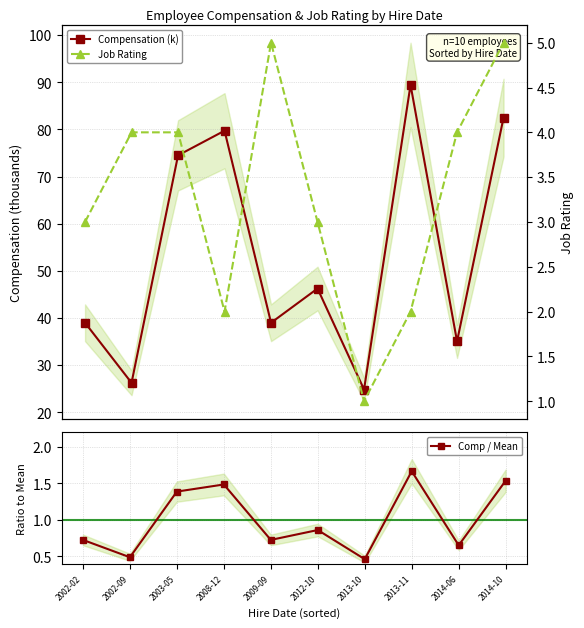

Which series has the widest spread of values?

Compensation (k)